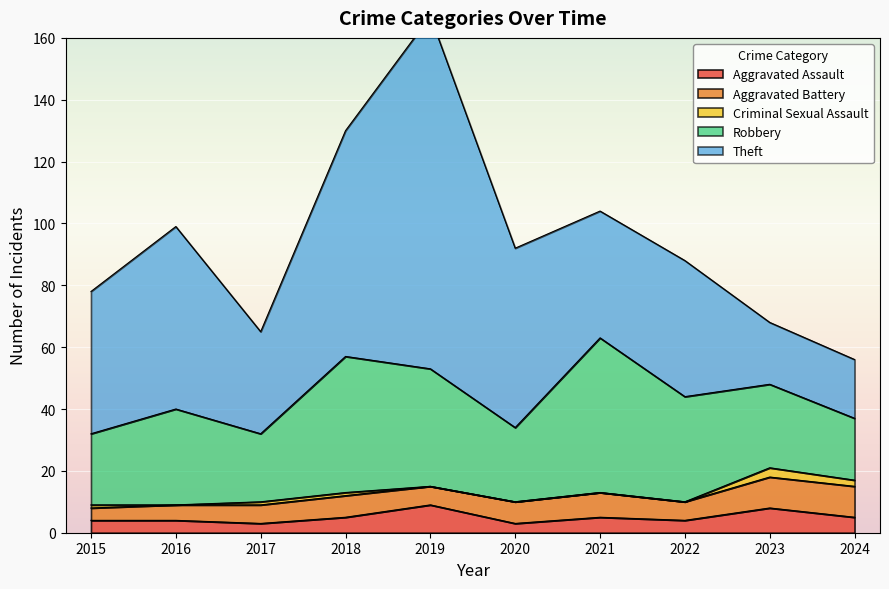

What is the average value of the Aggravated Assault series?

5